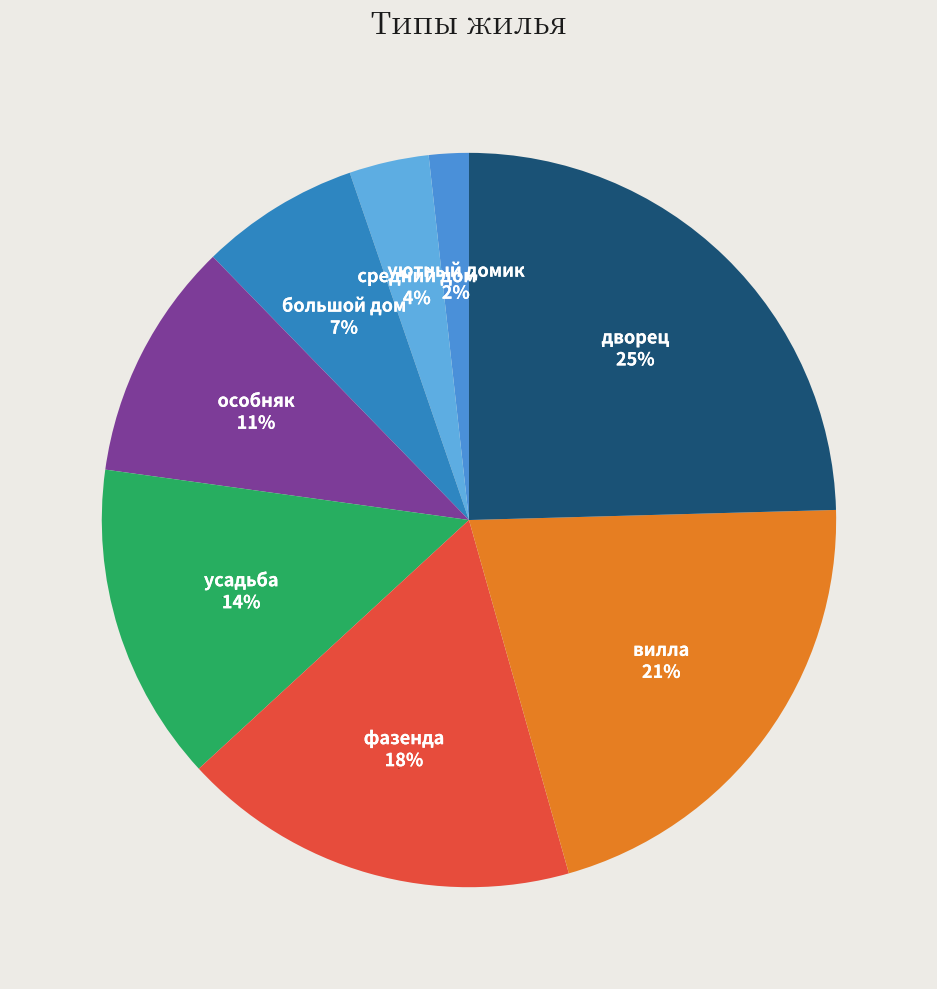

Does средний дом represent more than half of the total?

No